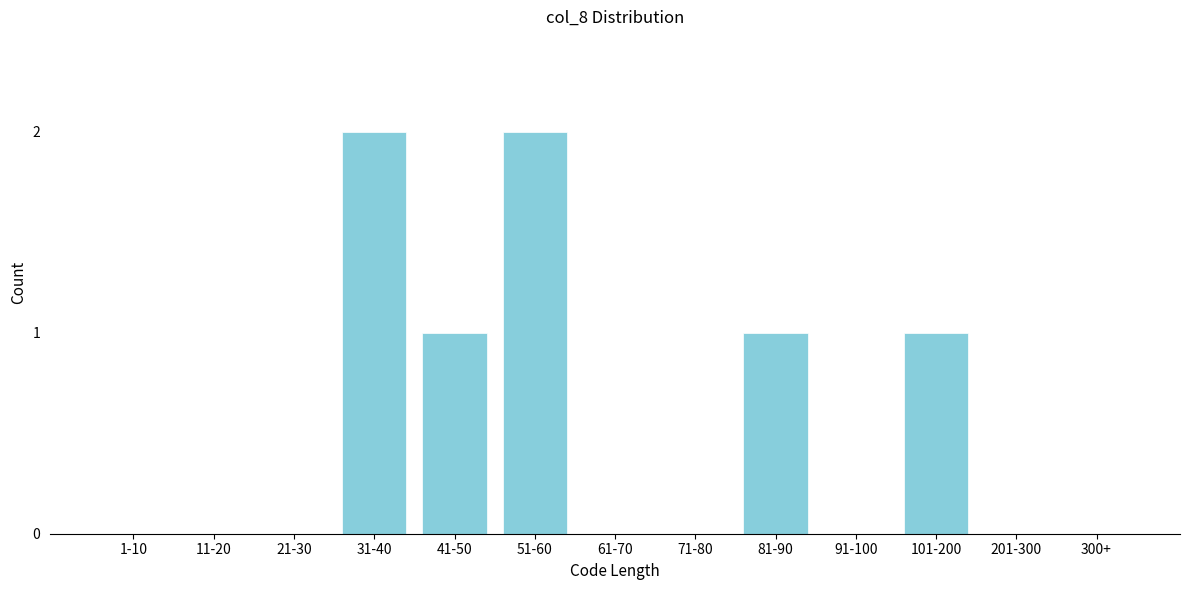

Reading left to right, list all the values displayed in this chart.

1-10=0	11-20=0	21-30=0	31-40=2	41-50=1	51-60=2	61-70=0	71-80=0	81-90=1	91-100=0	101-200=1	201-300=0	300+=0